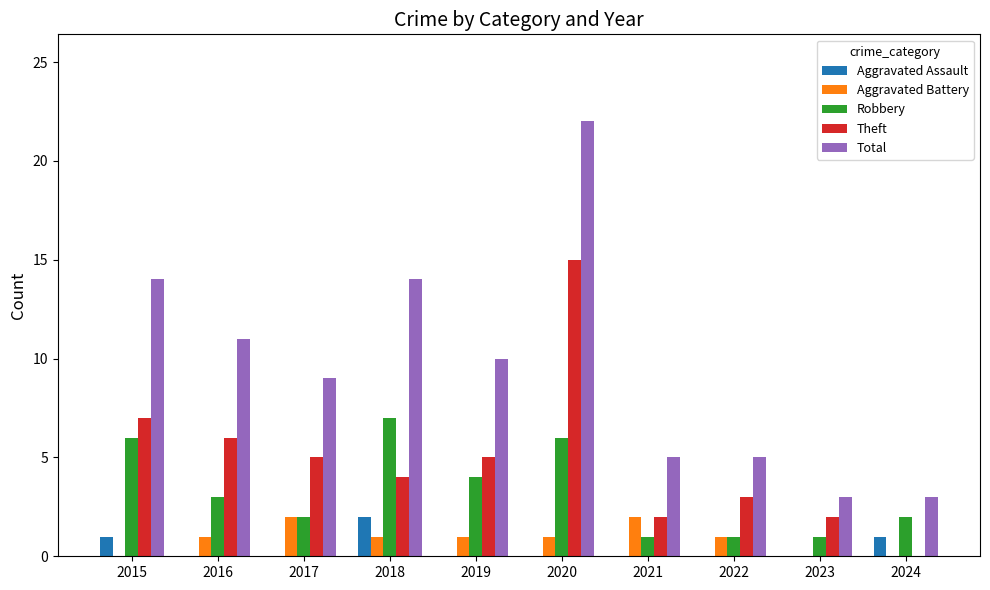

What is the average value of the Robbery series?

3